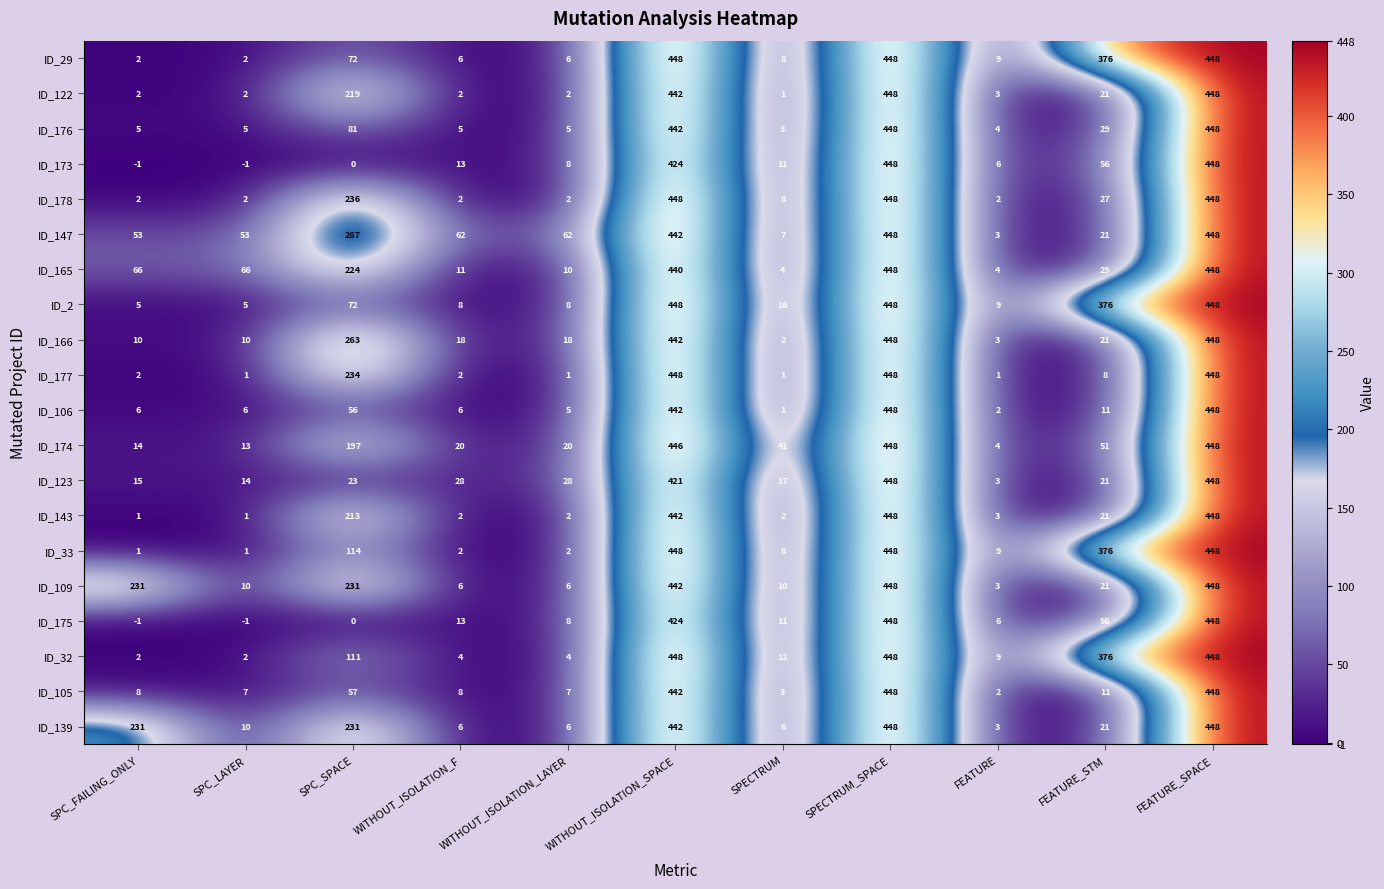

What is the spread (max minus min) of values at SPC_FAILING_ONLY?

232